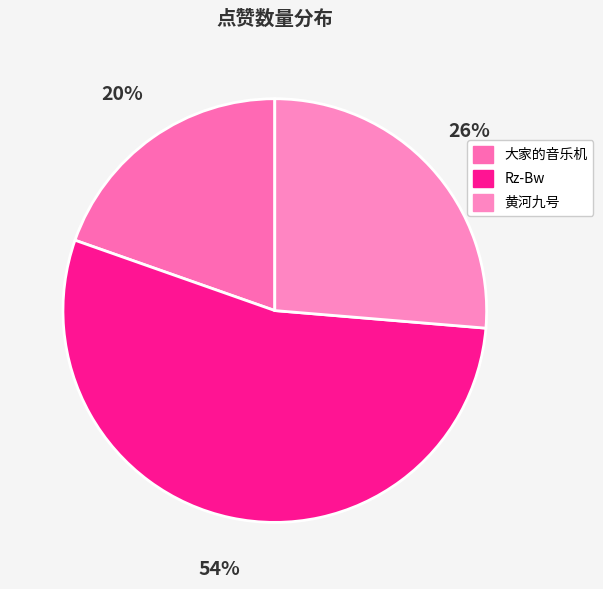

How many segments does this pie chart have?

3